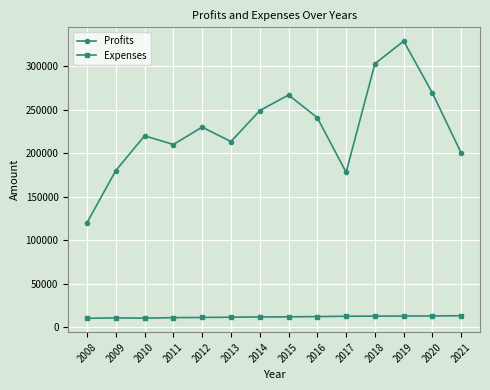

What is the sum of the Profits values at 2008 and 2016?

360897